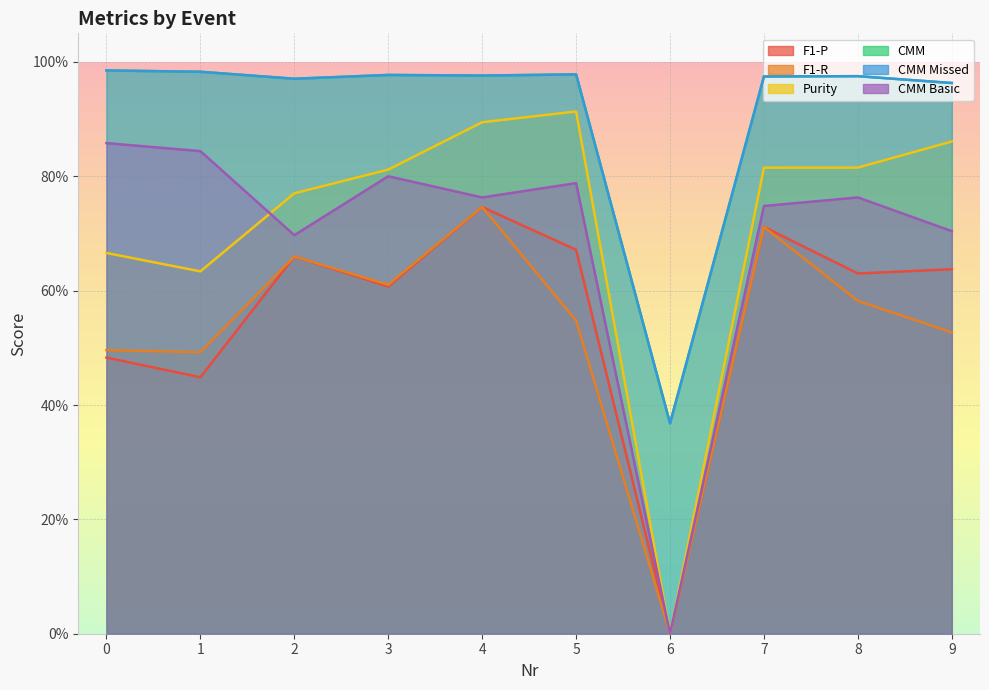

Is the value of CMM Missed at 9 greater than the value of F1-R at 2?

Yes